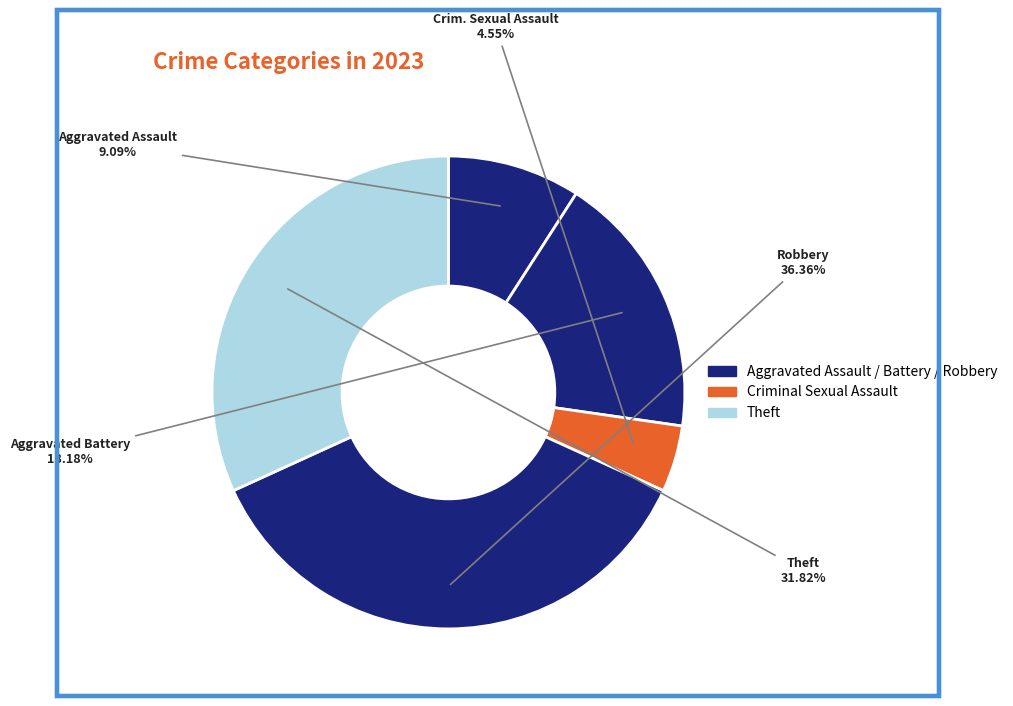

How many segments does this pie chart have?

5